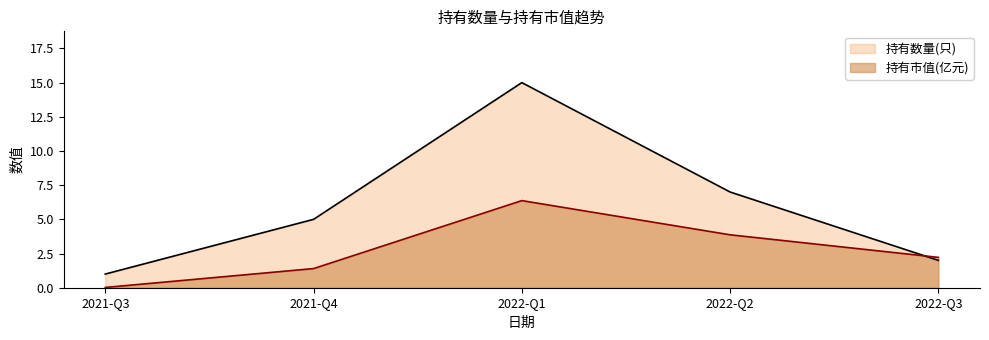

The value of 持有市值(亿元) at 2022-Q3 is 2.2. True or false?

True